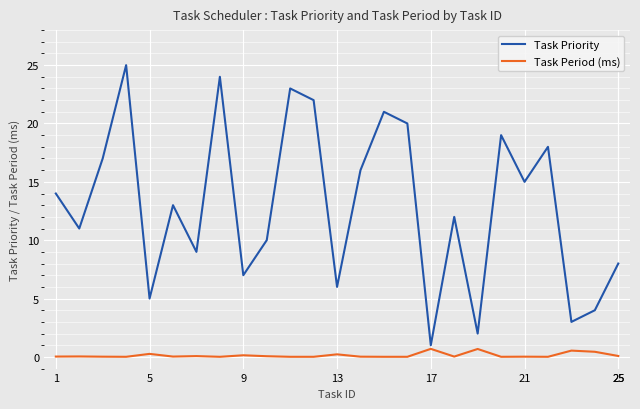

True or false: Task Priority and Task Period (ms) intersect in this chart.

False